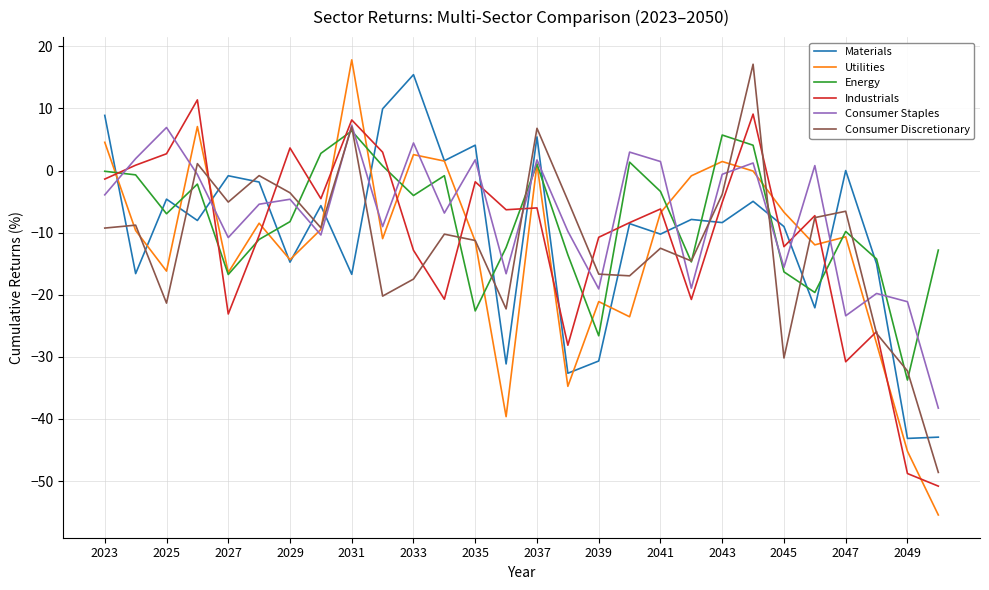

How many lines are shown in the chart?

6